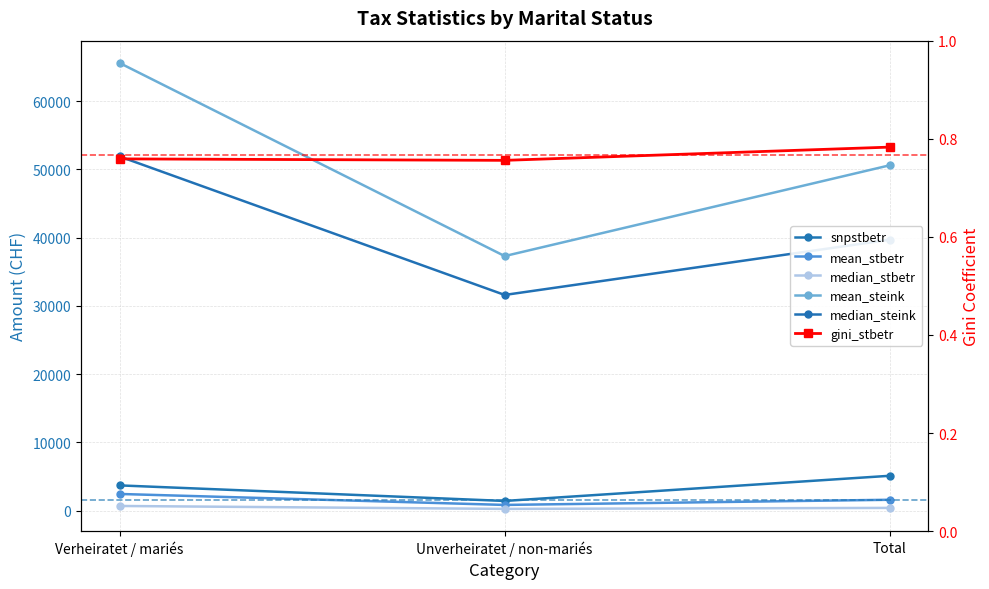

Count the mean_steink values in the range 37296 to 65599.

3